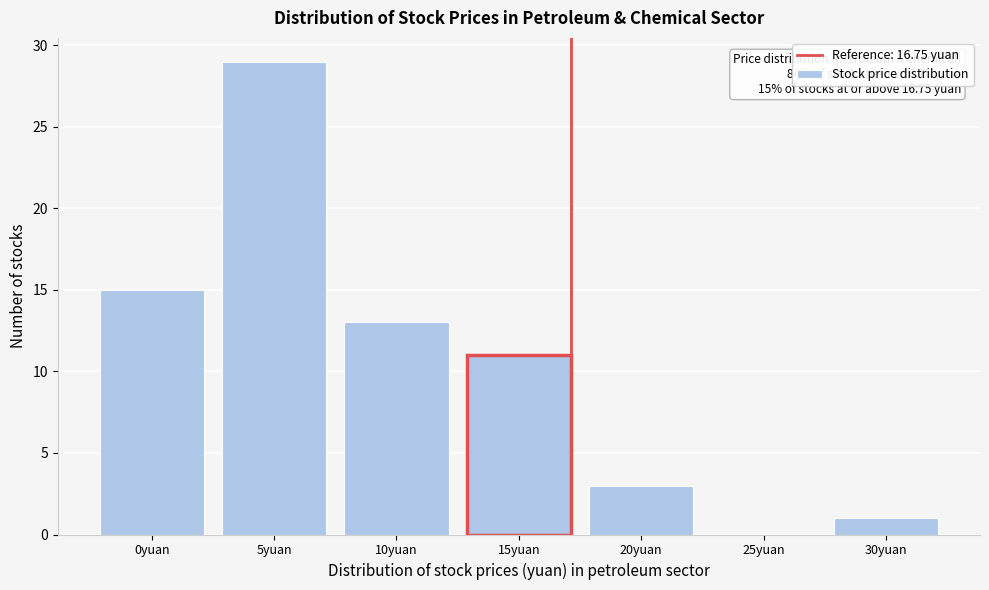

Reading left to right, list all the values displayed in this chart.

0yuan=15	5yuan=29	10yuan=13	15yuan=11	20yuan=3	25yuan=0	30yuan=1